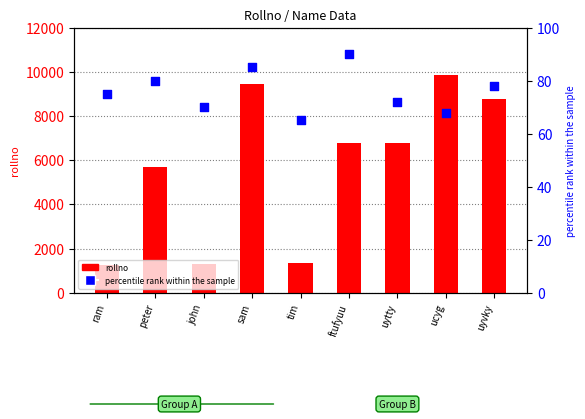

Which series contains the lowest Y value?

percentile rank within the sample